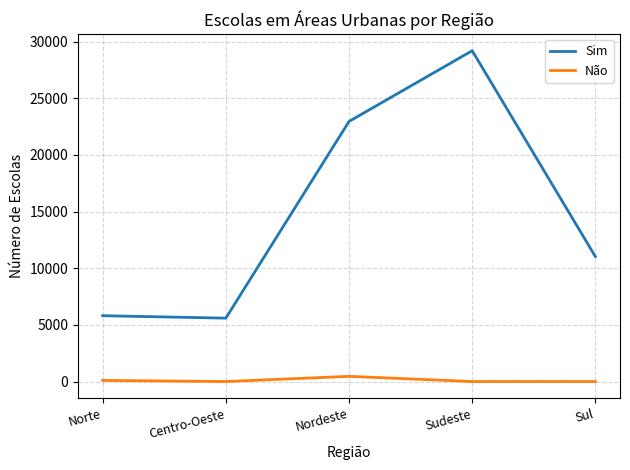

How many values in the Não series exceed 0?

2